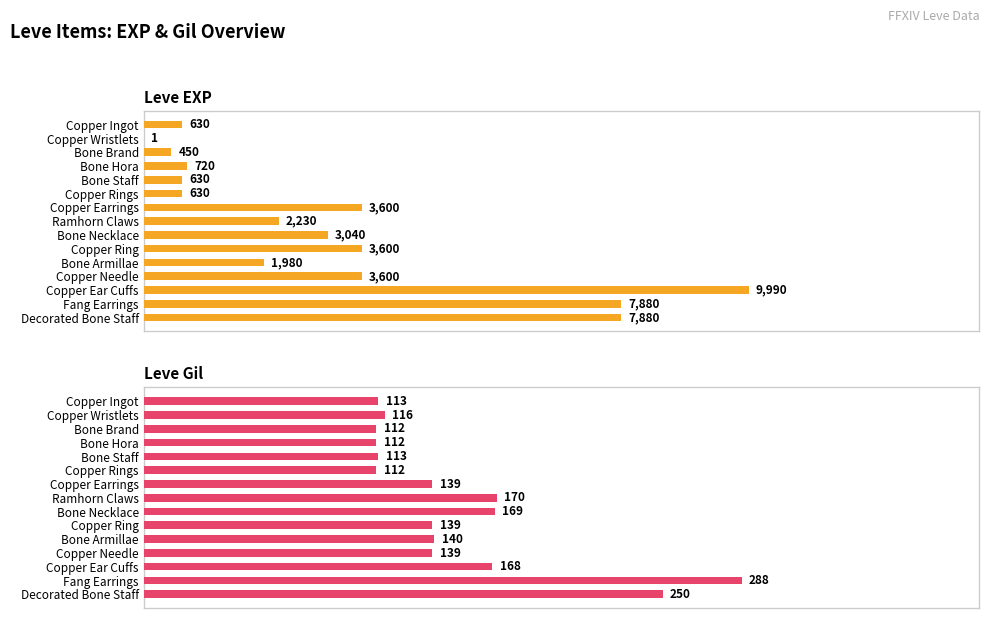

Which series has the largest total across all categories?

Leve EXP